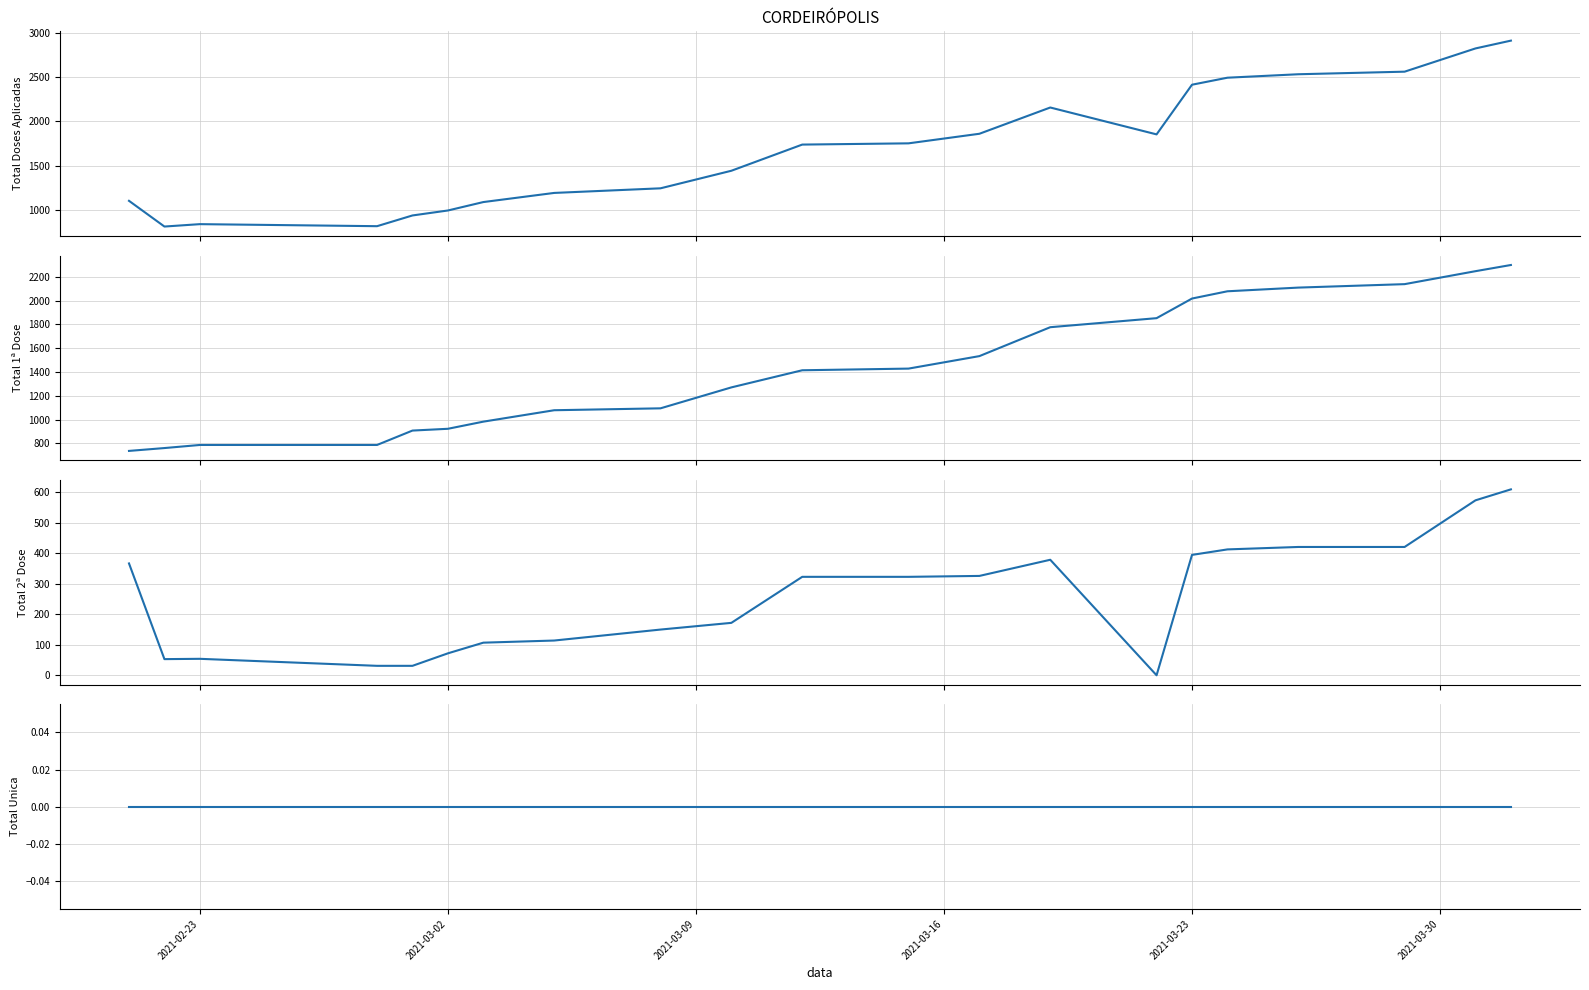

How many lines are shown in the chart?

4